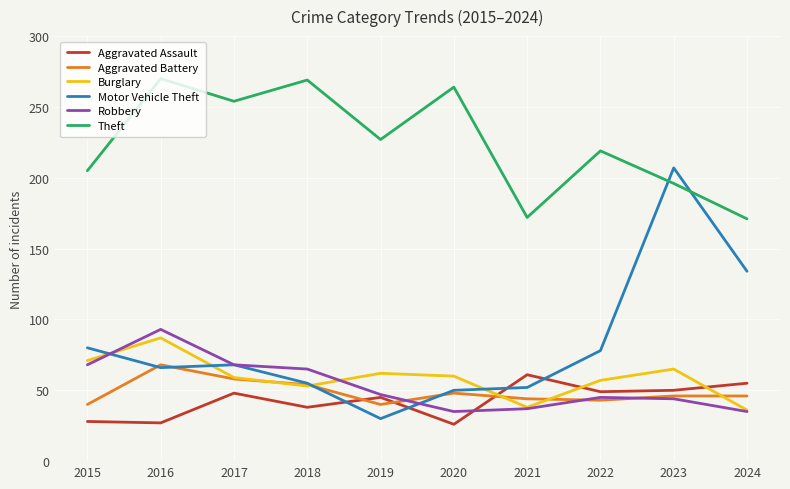

What is the minimum value shown in the chart?

26